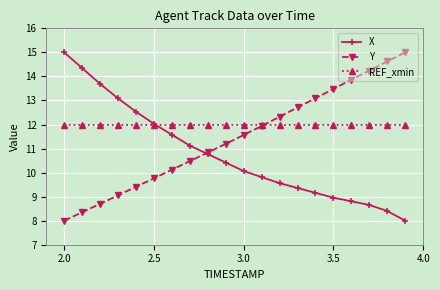

Reading left to right, list all the values displayed in this chart.

X: 15.0	14.3	13.7	13.1	12.5	12.0	11.6	11.1	10.8	10.4	10.1	9.8	9.6	9.4	9.2	9.0	8.8	8.7	8.4	8.0
Y: 8.0	8.4	8.7	9.1	9.4	9.8	10.1	10.5	10.8	11.2	11.6	11.9	12.3	12.7	13.1	13.5	13.9	14.2	14.6	15.0
REF_xmin: 12.0	12.0	12.0	12.0	12.0	12.0	12.0	12.0	12.0	12.0	12.0	12.0	12.0	12.0	12.0	12.0	12.0	12.0	12.0	12.0